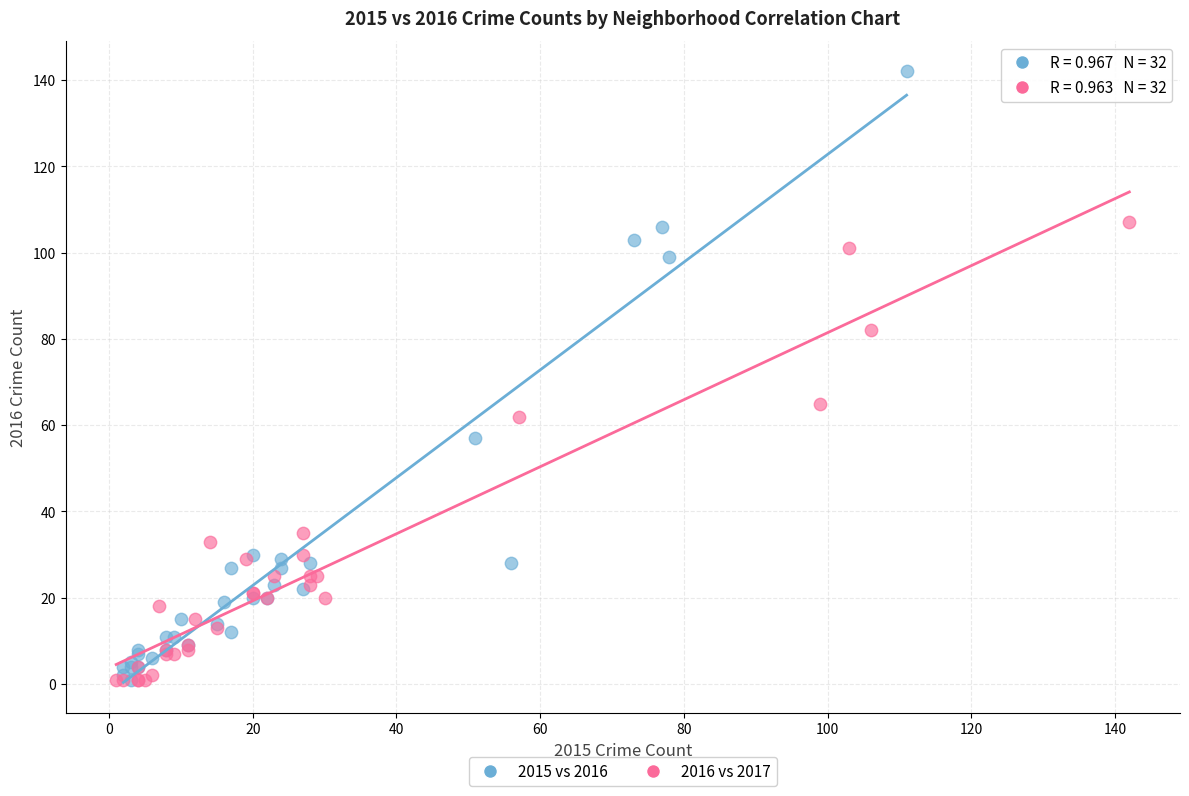

What are all the series names shown in the legend?

2015 vs 2016, 2016 vs 2017